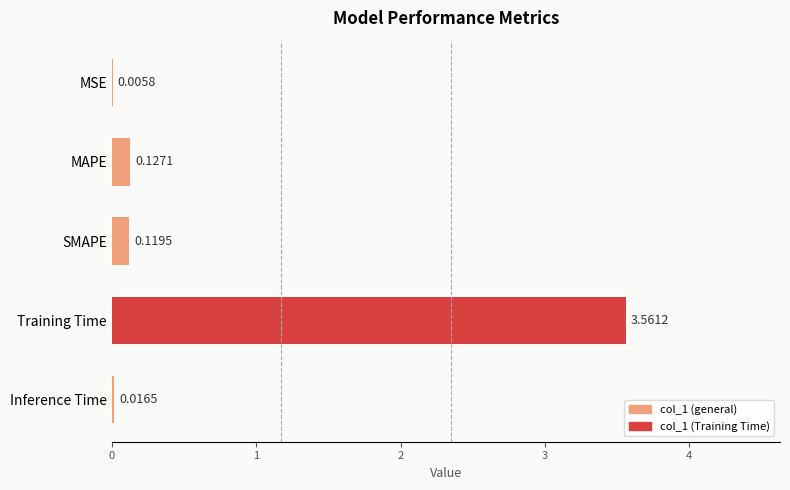

What is the sum of all values?

3.8